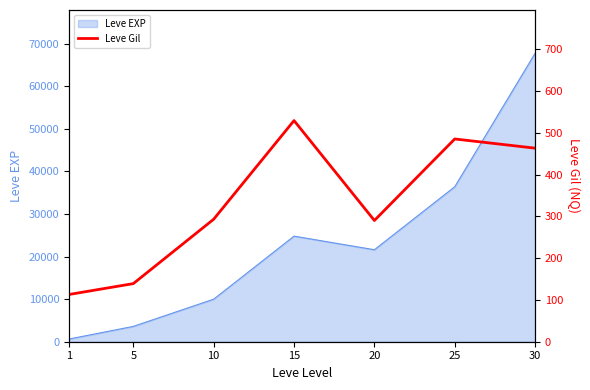

How many interior local peaks (higher than both neighbors) does the data have?

2